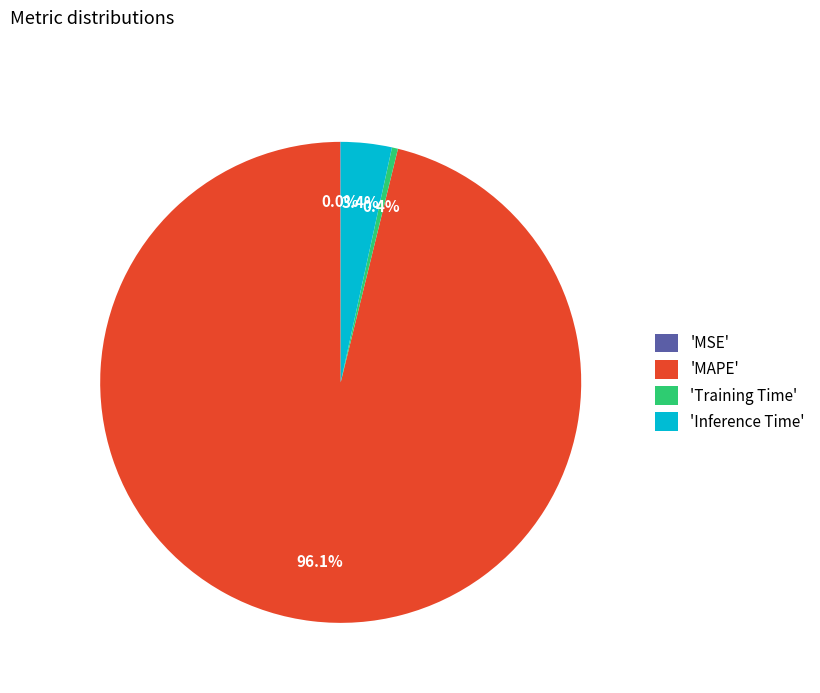

Which has a higher value, 'MAPE' or 'Training Time'?

'MAPE'